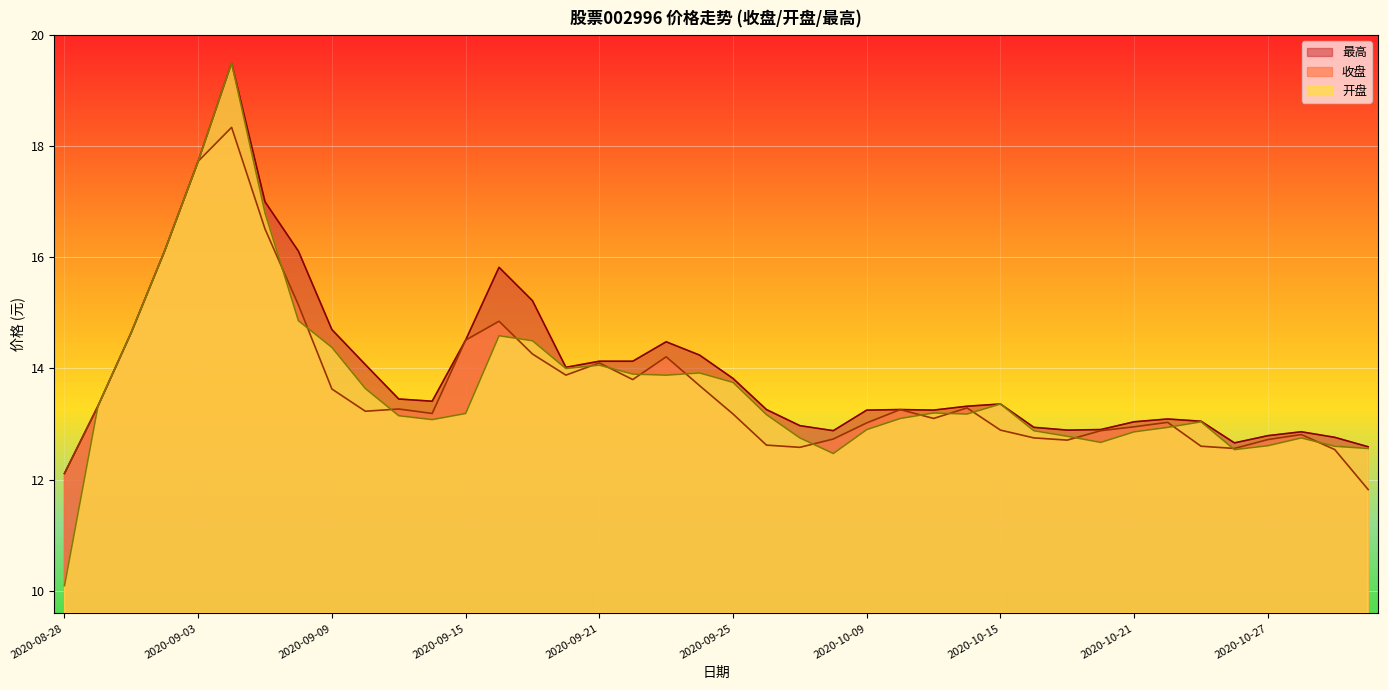

In 最高, how many points are lower than both neighbors (excluding endpoints)?

6